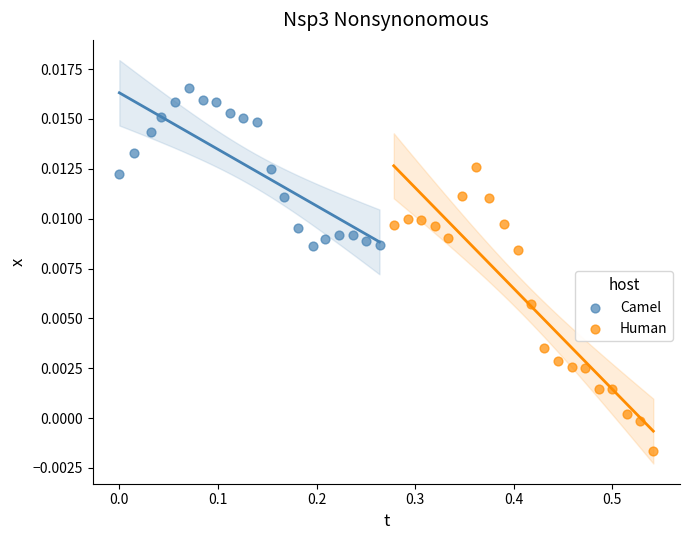

Which series contains the highest Y value?

Camel